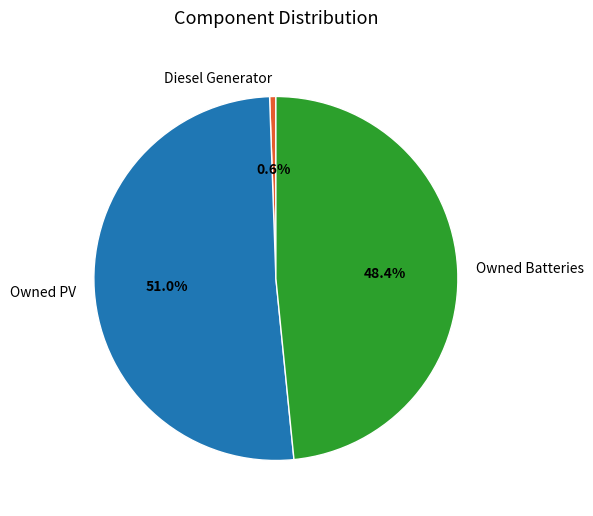

Which has a higher value, Owned Batteries or Diesel Generator?

Owned Batteries